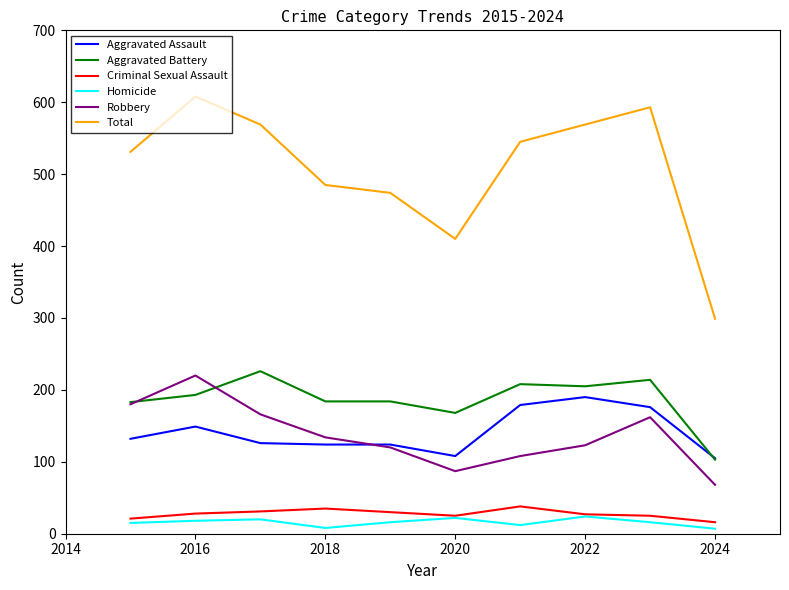

What is the lowest value of the Criminal Sexual Assault series?

16